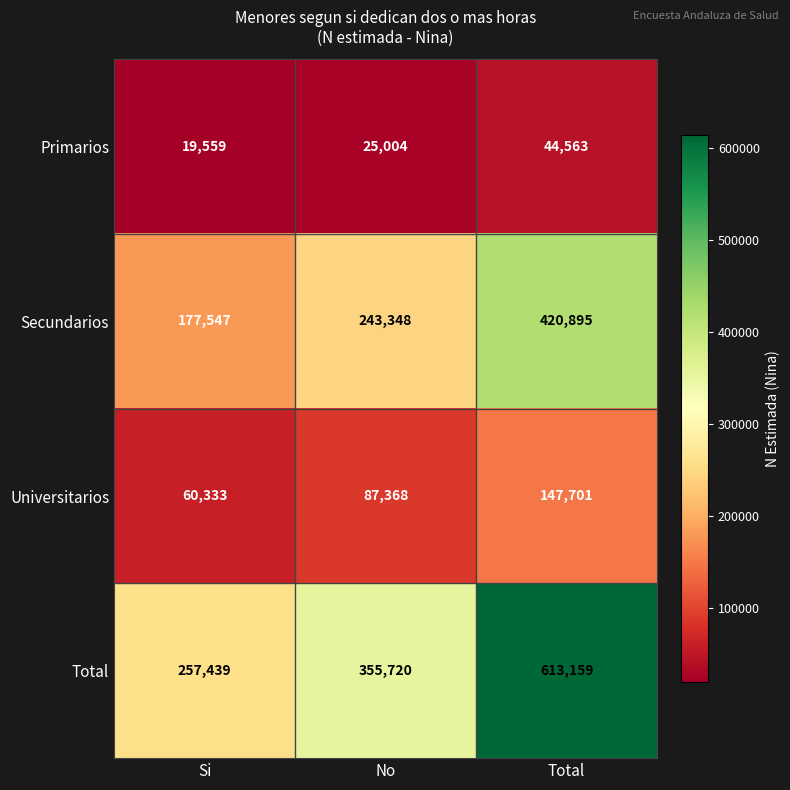

How many series are shown in this chart?

4